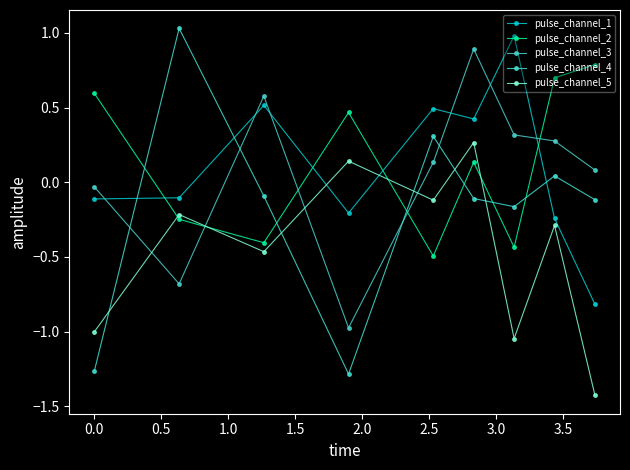

How many lines are shown in the chart?

5